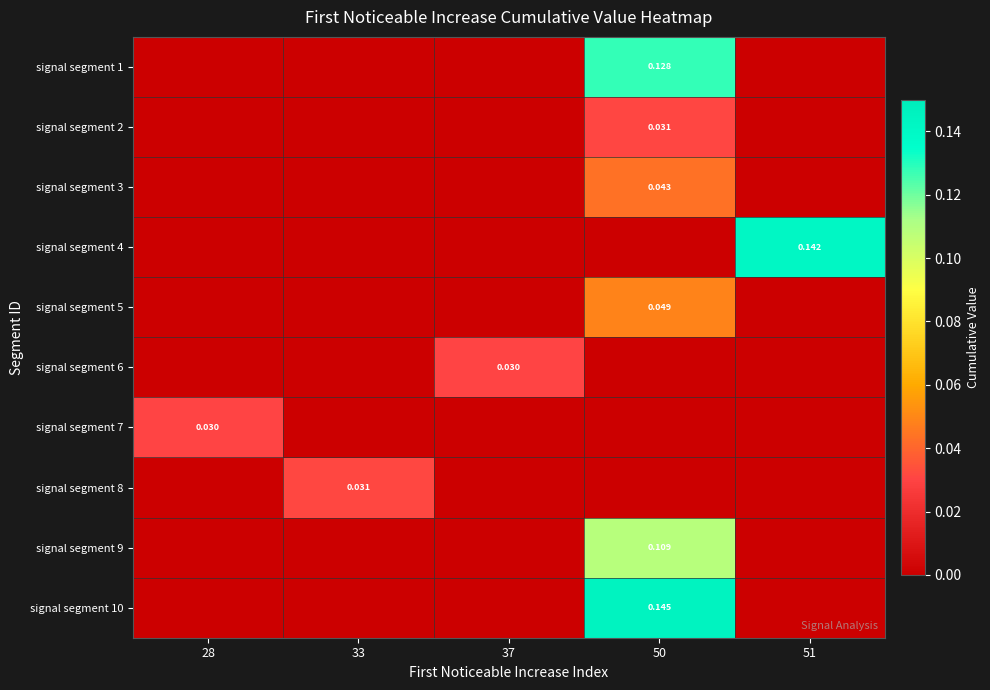

At which category is the sum across all series the highest?

50